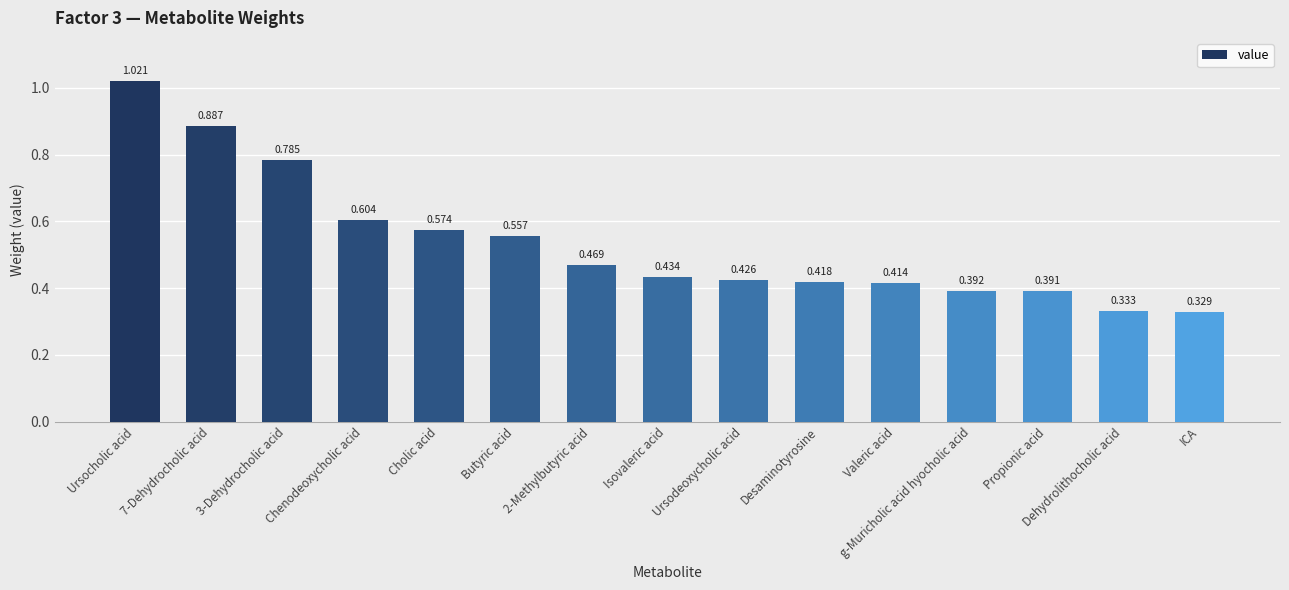

Rank the categories by value from lowest to highest.

ICA, Dehydrolithocholic acid, Propionic acid, g-Muricholic acid hyocholic acid, Valeric acid, Desaminotyrosine, Ursodeoxycholic acid, Isovaleric acid, 2-Methylbutyric acid, Butyric acid, Cholic acid, Chenodeoxycholic acid, 3-Dehydrocholic acid, 7-Dehydrocholic acid, Ursocholic acid